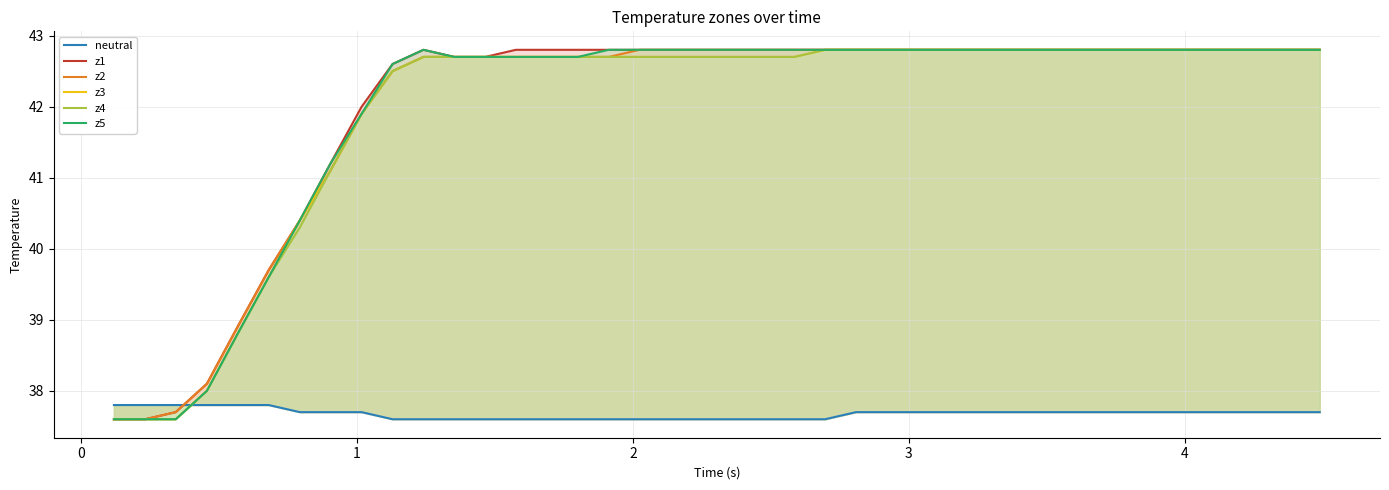

Reading left to right, what are all the values shown in this chart?

neutral: 37.8	37.8	37.8	37.8	37.8	37.8	37.7	37.7	37.7	37.6	37.6	37.6	37.6	37.6	37.6	37.6	37.6	37.6	37.6	37.6	37.6	37.6	37.6	37.6	37.7	37.7	37.7	37.7	37.7	37.7	37.7	37.7	37.7	37.7	37.7	37.7	37.7	37.7	37.7	37.7
z1: 37.6	37.6	37.7	38.1	38.9	39.7	40.4	41.2	42.0	42.6	42.8	42.7	42.7	42.8	42.8	42.8	42.8	42.8	42.8	42.8	42.8	42.8	42.8	42.8	42.8	42.8	42.8	42.8	42.8	42.8	42.8	42.8	42.8	42.8	42.8	42.8	42.8	42.8	42.8	42.8
z2: 37.6	37.6	37.7	38.1	38.9	39.7	40.4	41.1	41.9	42.5	42.7	42.7	42.7	42.7	42.7	42.7	42.7	42.8	42.8	42.8	42.8	42.8	42.8	42.8	42.8	42.8	42.8	42.8	42.8	42.8	42.8	42.8	42.8	42.8	42.8	42.8	42.8	42.8	42.8	42.8
z3: 37.6	37.6	37.6	38.0	38.8	39.6	40.4	41.1	41.9	42.5	42.7	42.7	42.7	42.7	42.7	42.7	42.7	42.7	42.7	42.7	42.7	42.7	42.7	42.8	42.8	42.8	42.8	42.8	42.8	42.8	42.8	42.8	42.8	42.8	42.8	42.8	42.8	42.8	42.8	42.8
z4: 37.6	37.6	37.6	38.0	38.8	39.6	40.3	41.1	41.9	42.5	42.7	42.7	42.7	42.7	42.7	42.7	42.7	42.7	42.7	42.7	42.7	42.7	42.7	42.8	42.8	42.8	42.8	42.8	42.8	42.8	42.8	42.8	42.8	42.8	42.8	42.8	42.8	42.8	42.8	42.8
z5: 37.6	37.6	37.6	38.0	38.8	39.6	40.4	41.2	41.9	42.6	42.8	42.7	42.7	42.7	42.7	42.7	42.8	42.8	42.8	42.8	42.8	42.8	42.8	42.8	42.8	42.8	42.8	42.8	42.8	42.8	42.8	42.8	42.8	42.8	42.8	42.8	42.8	42.8	42.8	42.8